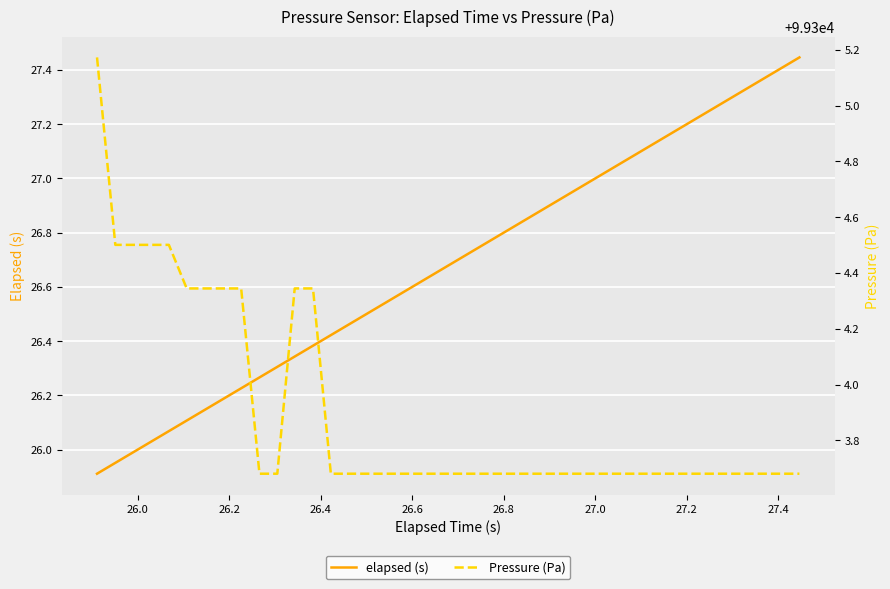

What are all the series names shown in the legend?

elapsed (s), Pressure (Pa)